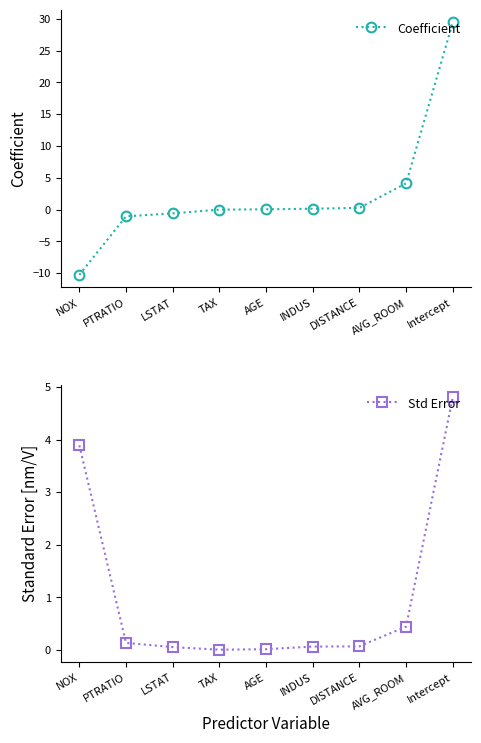

True or false: Std Error has a value of 0.0 at AGE.

False